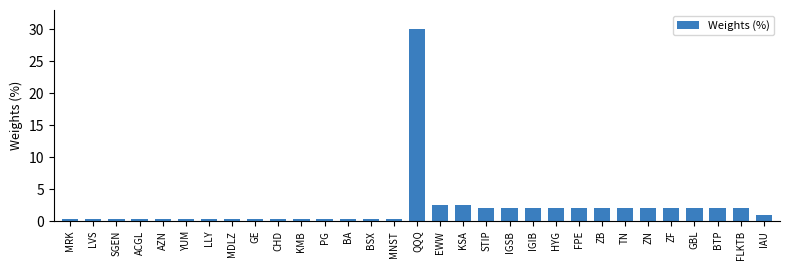

What is the sum of the values at TN and ZF?

4.0